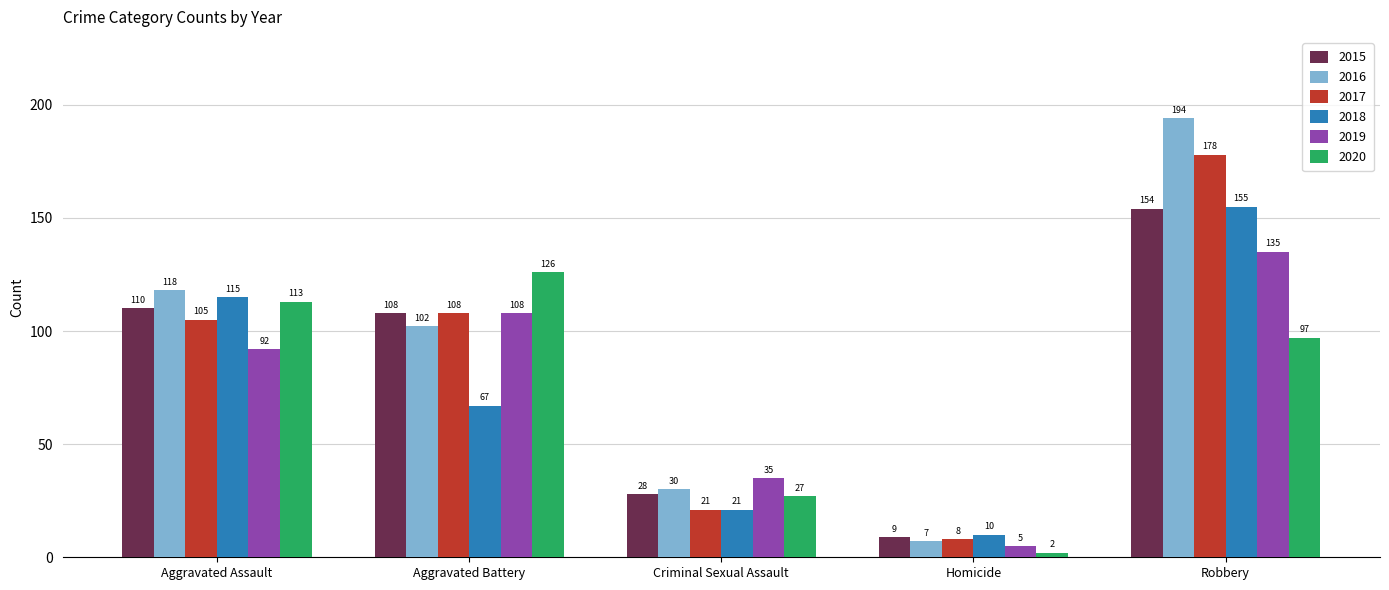

At which label is 2019 closest to 70?

Aggravated Assault